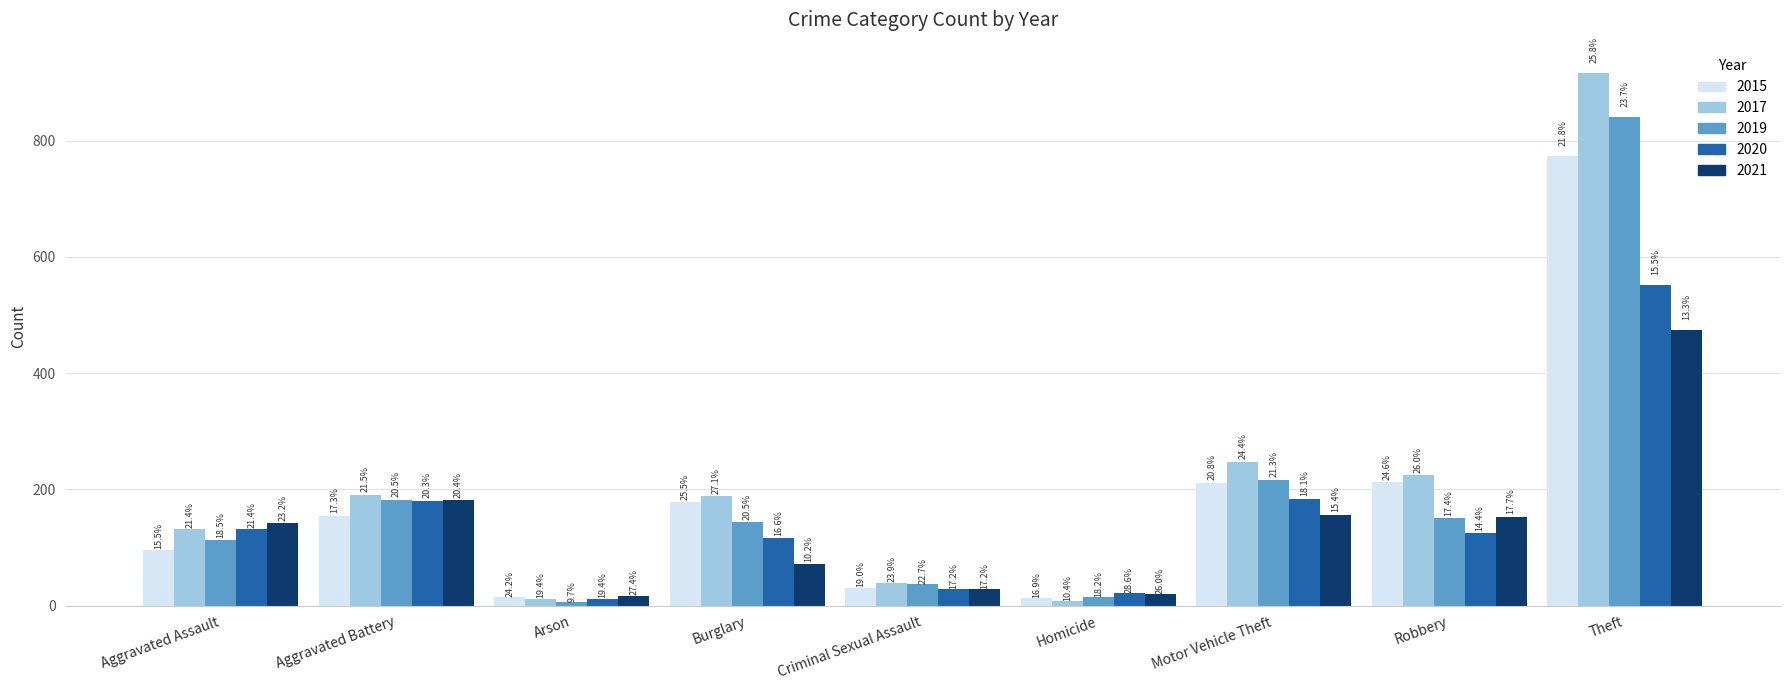

Does the chart contain any negative values?

No